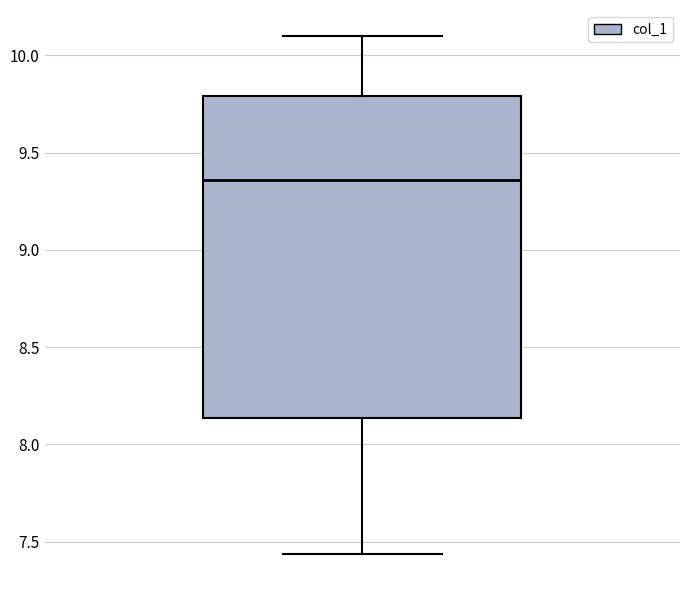

Where does the upper whisker of the box end on the y-axis? The values are not printed on the chart, so give them approximately, as read against the axis.

10.10